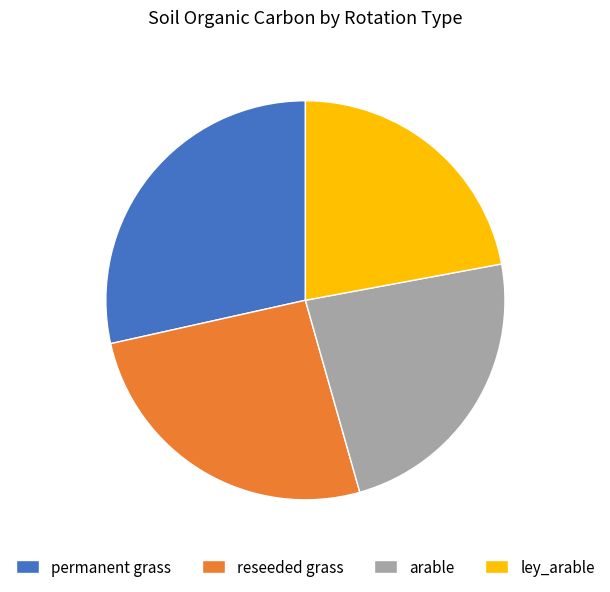

What is the largest slice in the pie chart?

permanent grass